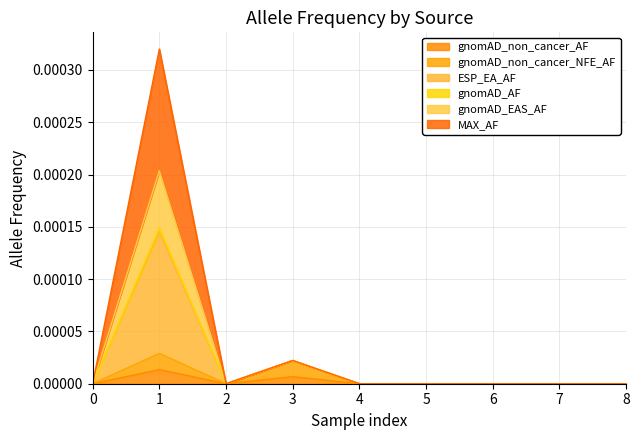

What are all the series names shown in the legend?

gnomAD_non_cancer_AF, gnomAD_non_cancer_NFE_AF, ESP_EA_AF, gnomAD_AF, gnomAD_EAS_AF, MAX_AF